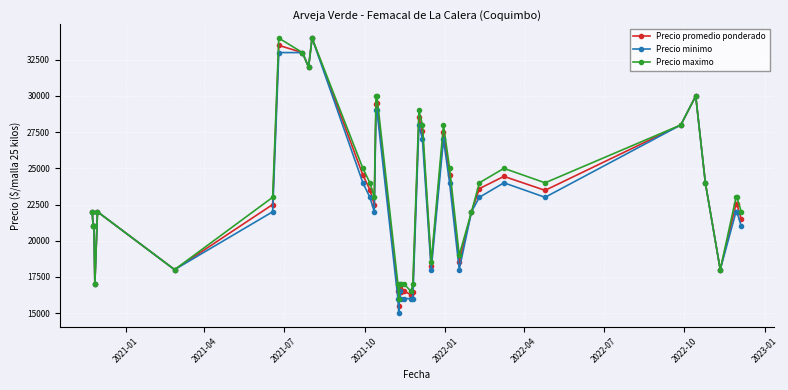

What is the highest value of the Precio minimo series?

34000